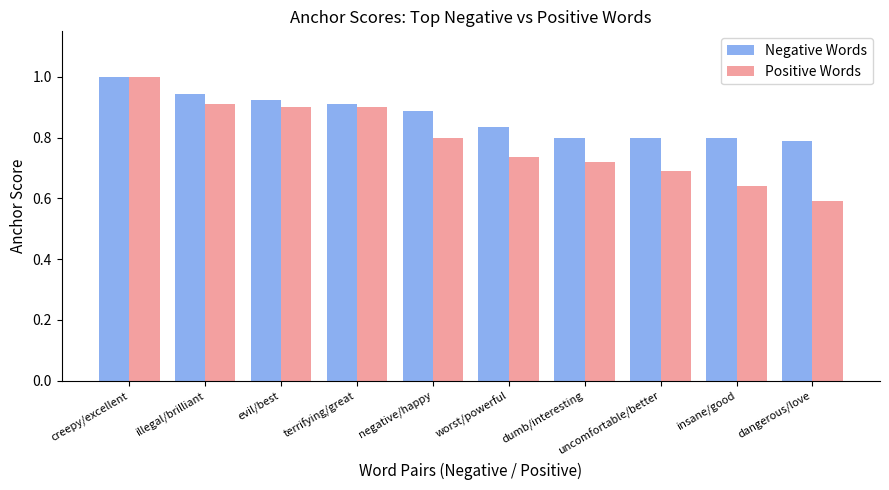

Are the bars grouped side by side (vs. stacked)?

Yes